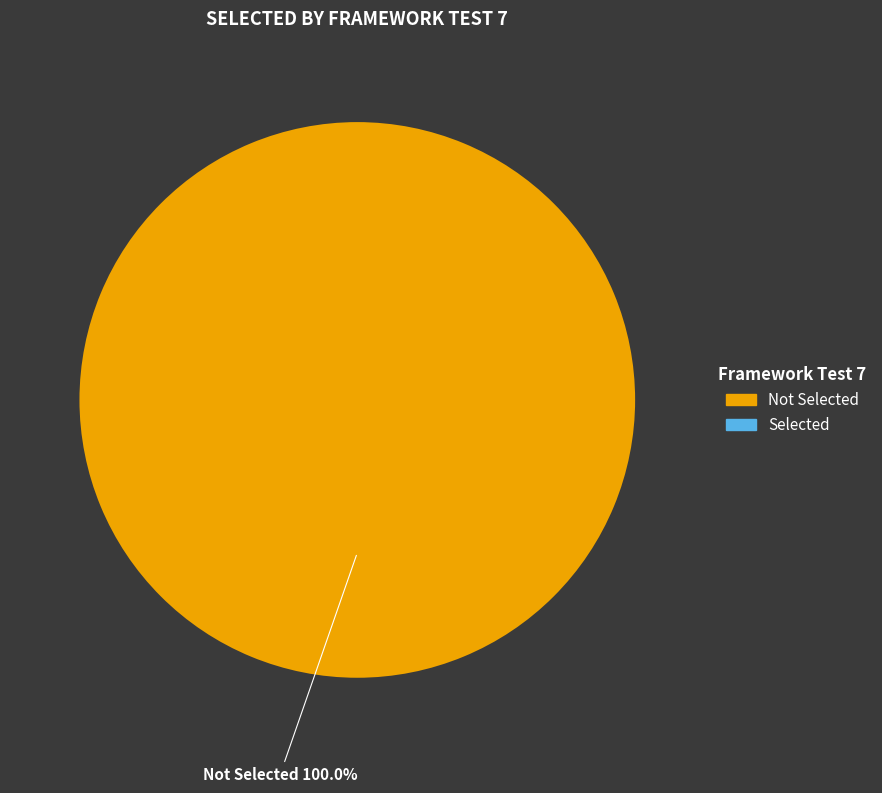

Does any single category account for the majority?

Yes